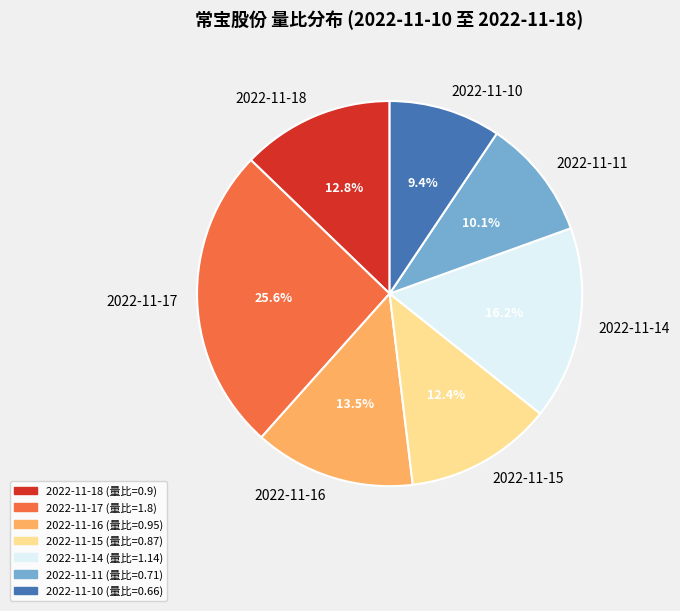

To the nearest percent, what is the difference between the 2022-11-15 and 2022-11-16 slice percentages?

1%